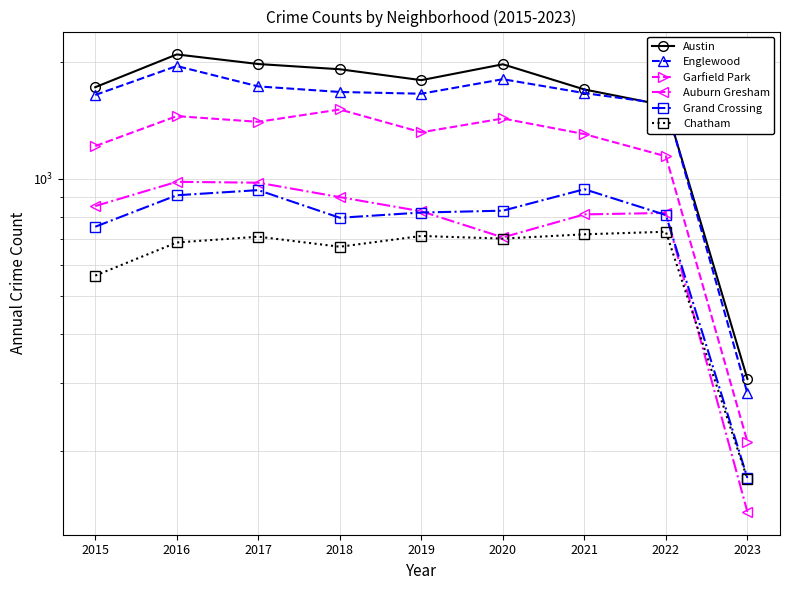

Which category has the highest value in the Garfield Park series?

2018